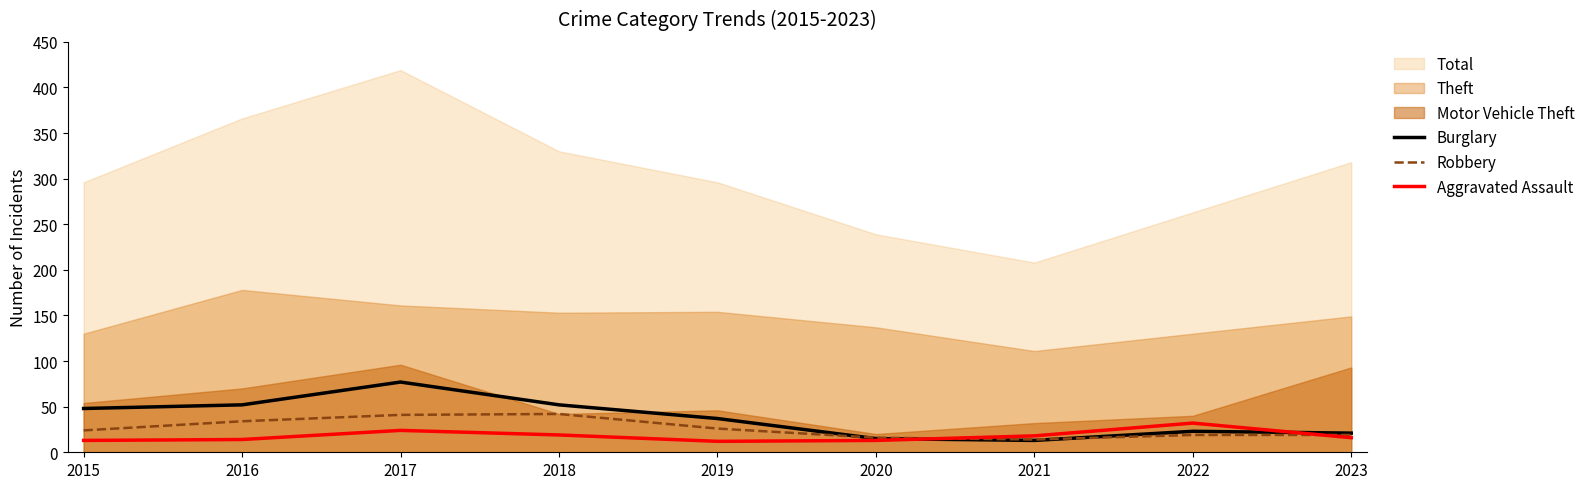

Is the value of Robbery at 2017 greater than the value of Burglary at 2023?

Yes